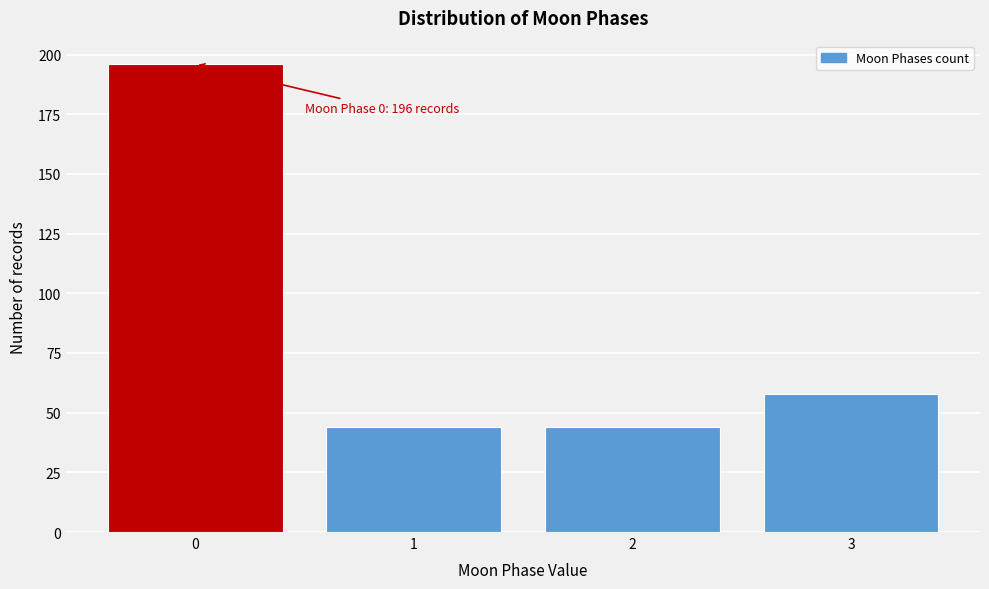

Reading left to right, list all the values displayed in this chart.

0=196	1=44	2=44	3=58